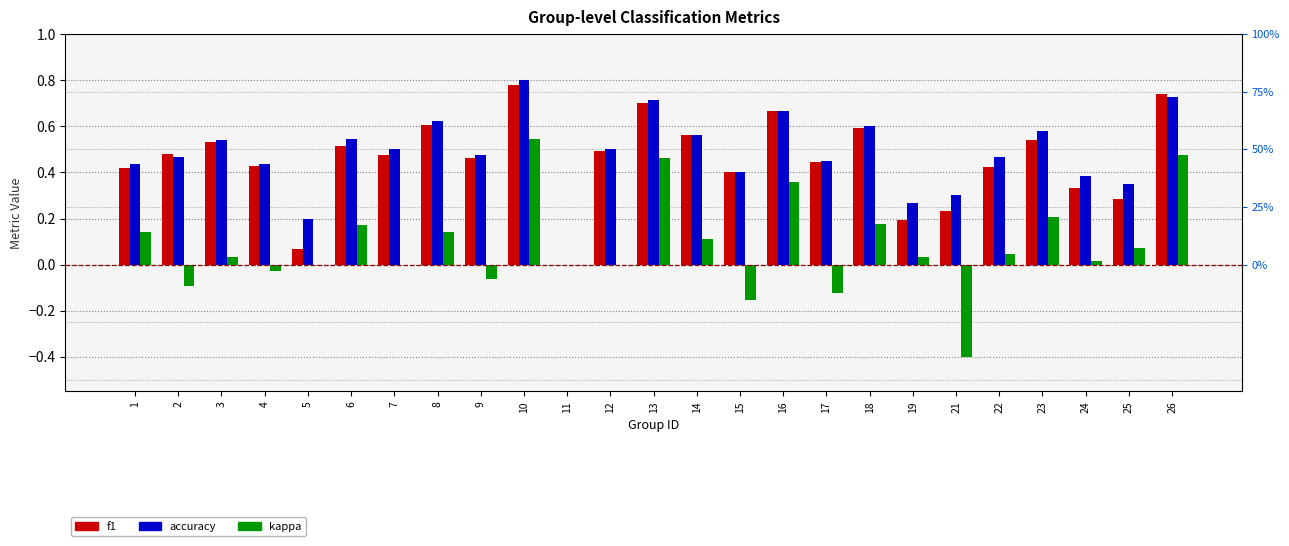

Reading left to right, transcribe all the data shown in this chart.

f1: 0.4	0.5	0.5	0.4	0.1	0.5	0.5	0.6	0.5	0.8	0.0	0.5	0.7	0.6	0.4	0.7	0.4	0.6	0.2	0.2	0.4	0.5	0.3	0.3	0.7
accuracy: 0.4	0.5	0.5	0.4	0.2	0.5	0.5	0.6	0.5	0.8	0.0	0.5	0.7	0.6	0.4	0.7	0.5	0.6	0.3	0.3	0.5	0.6	0.4	0.3	0.7
kappa: 0.1	-0.1	0.0	-0.0	0.0	0.2	0.0	0.1	-0.1	0.5	0.0	0.0	0.5	0.1	-0.2	0.4	-0.1	0.2	0.0	-0.4	0.0	0.2	0.0	0.1	0.5